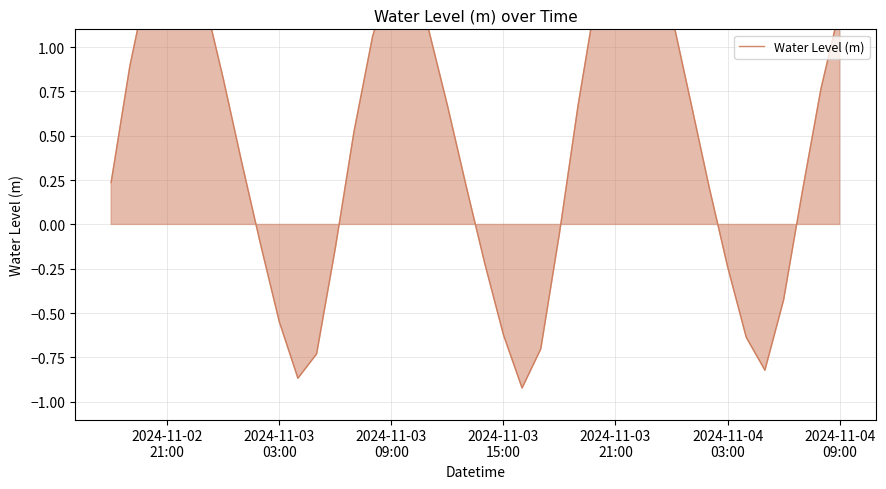

How many values exceed 0?

26